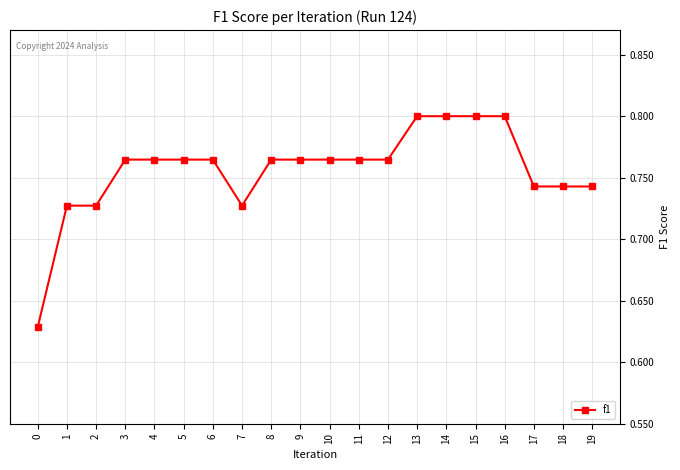

What is the sum of the values at 4 and 9?

1.5